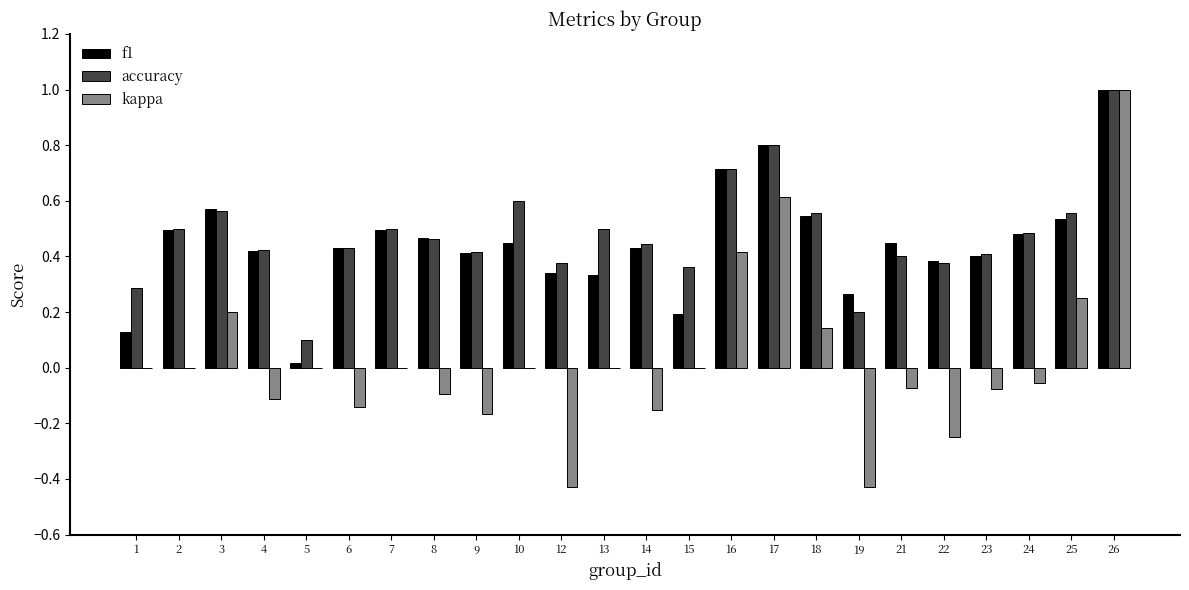

Which category has the highest value across all series?

26